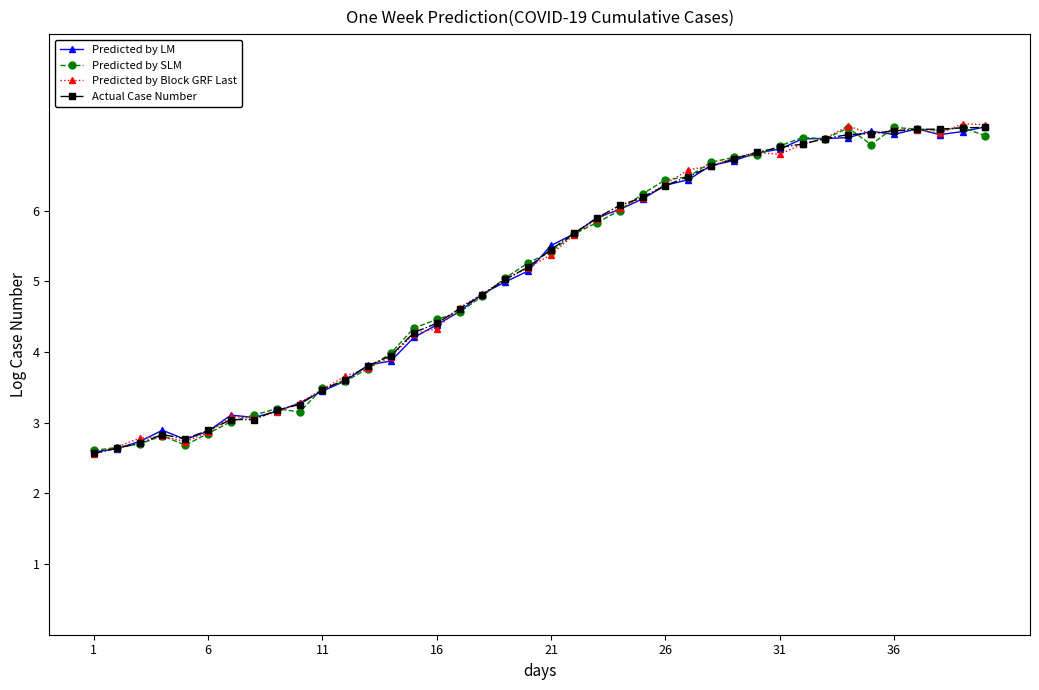

What is the value of the Predicted by SLM point at the 7th from the left?

3.0